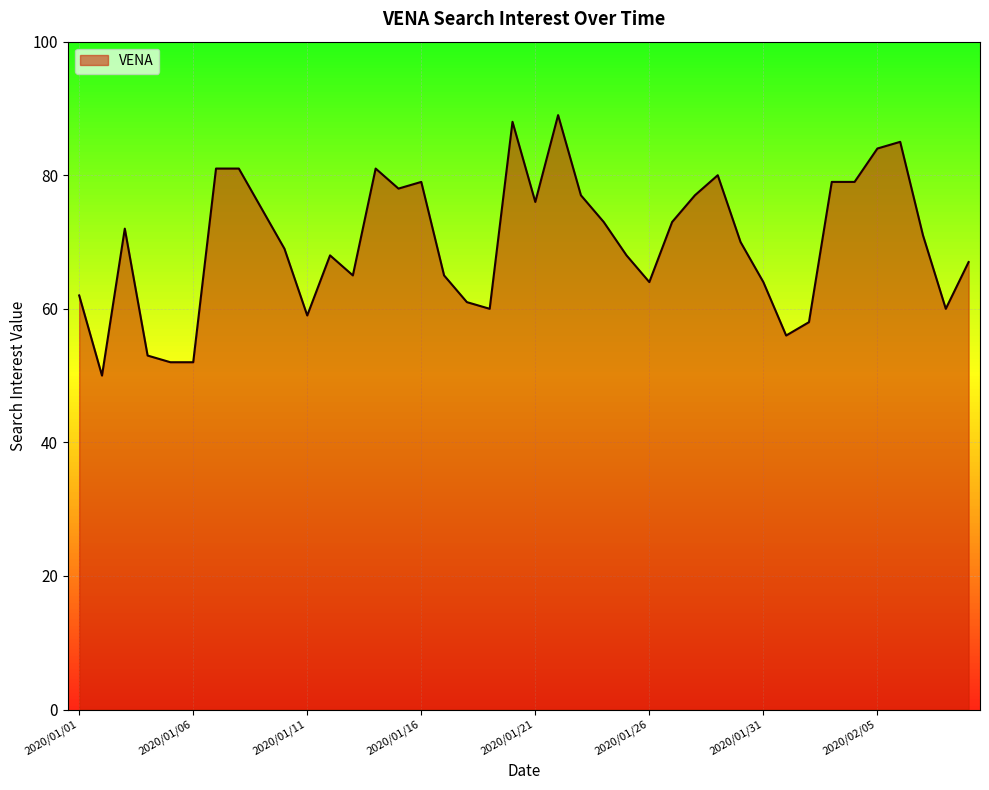

What is the smallest value displayed?

50